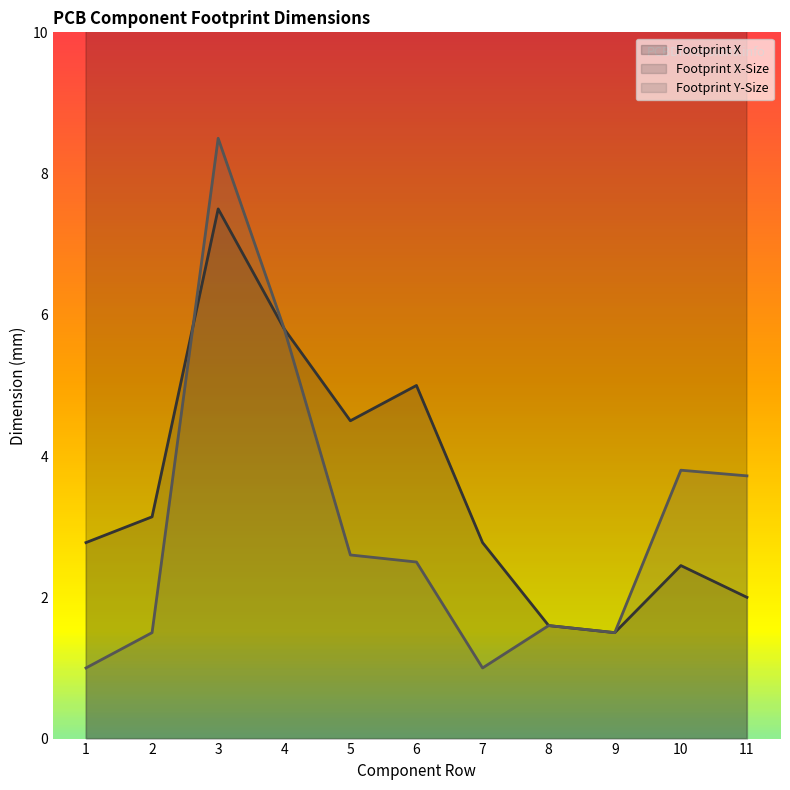

Is it true that Footprint Y-Size equals 1.6 at 1?

False